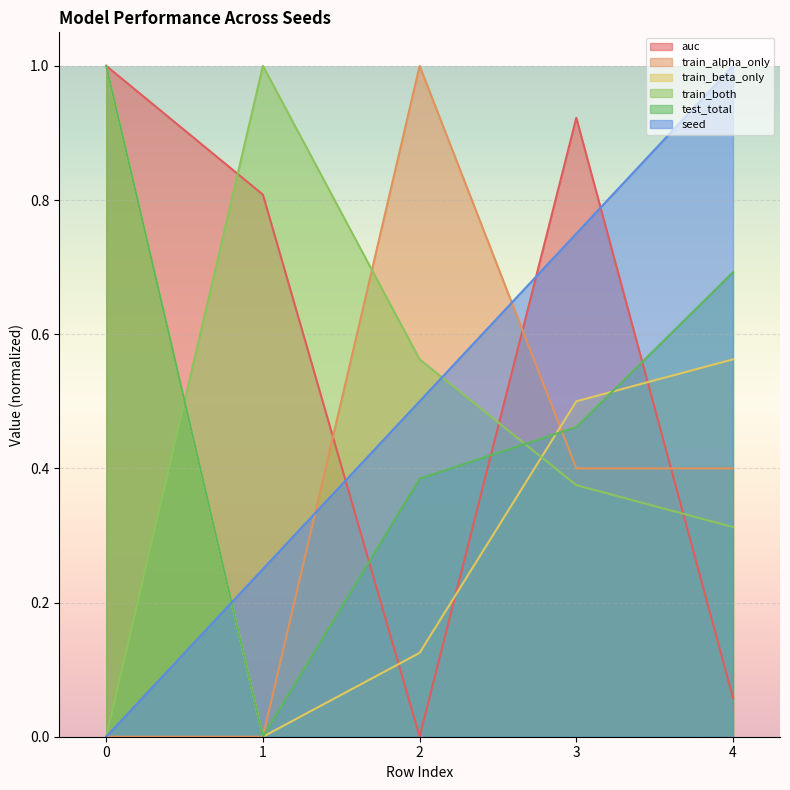

Where is train_beta_only nearest to the value 0?

1